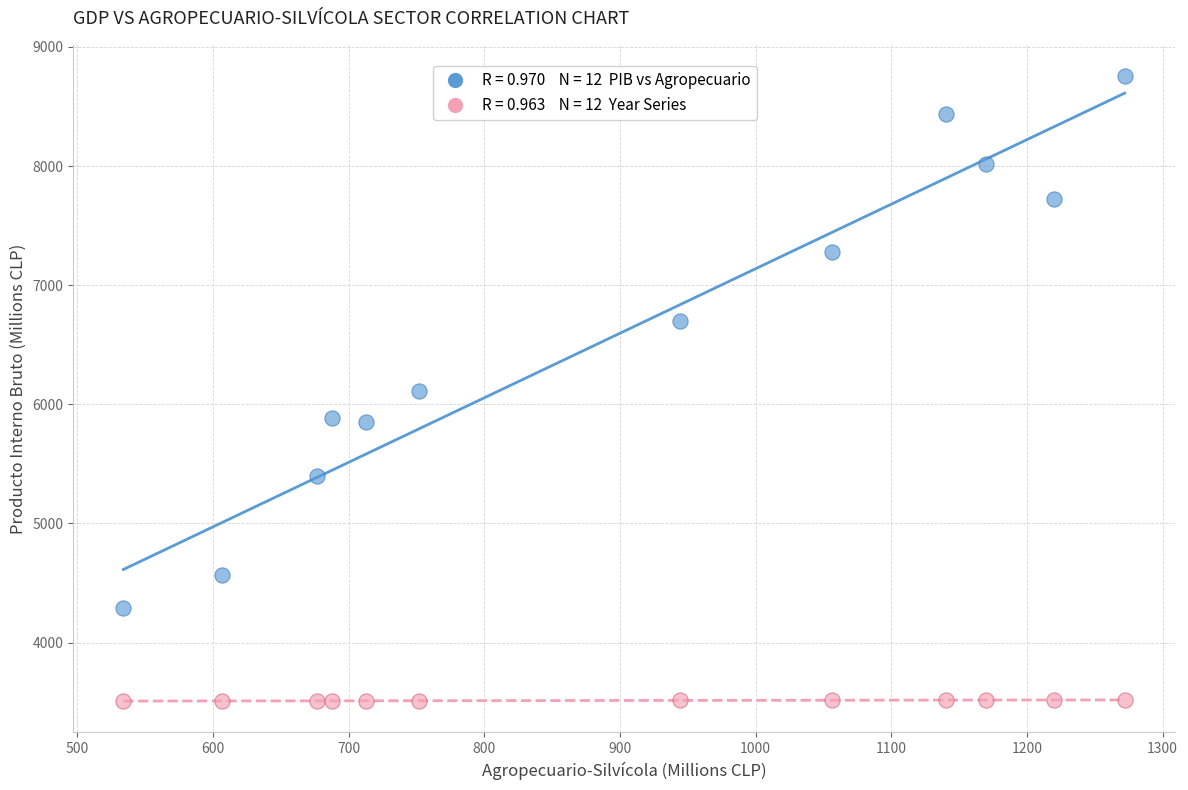

Across all data points, what is the range of X values (max minus min)?

738